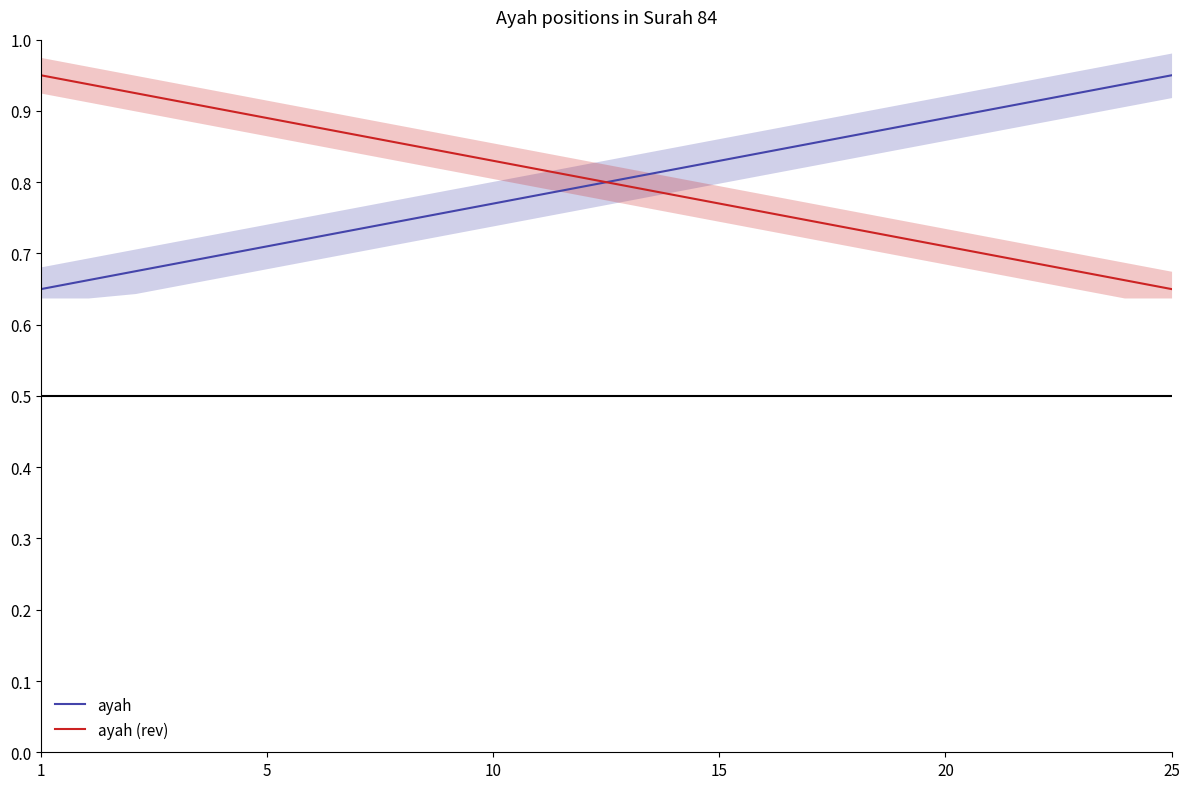

Is this an area chart (filled region under the line)?

No